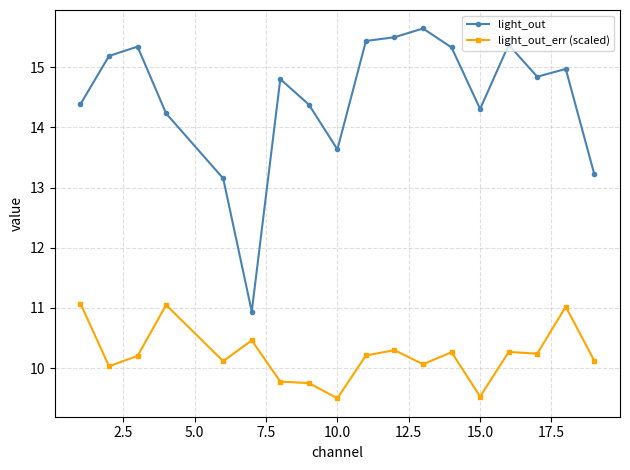

What is the difference between the second highest and second lowest values in the light_out_err (scaled) series?

1.5